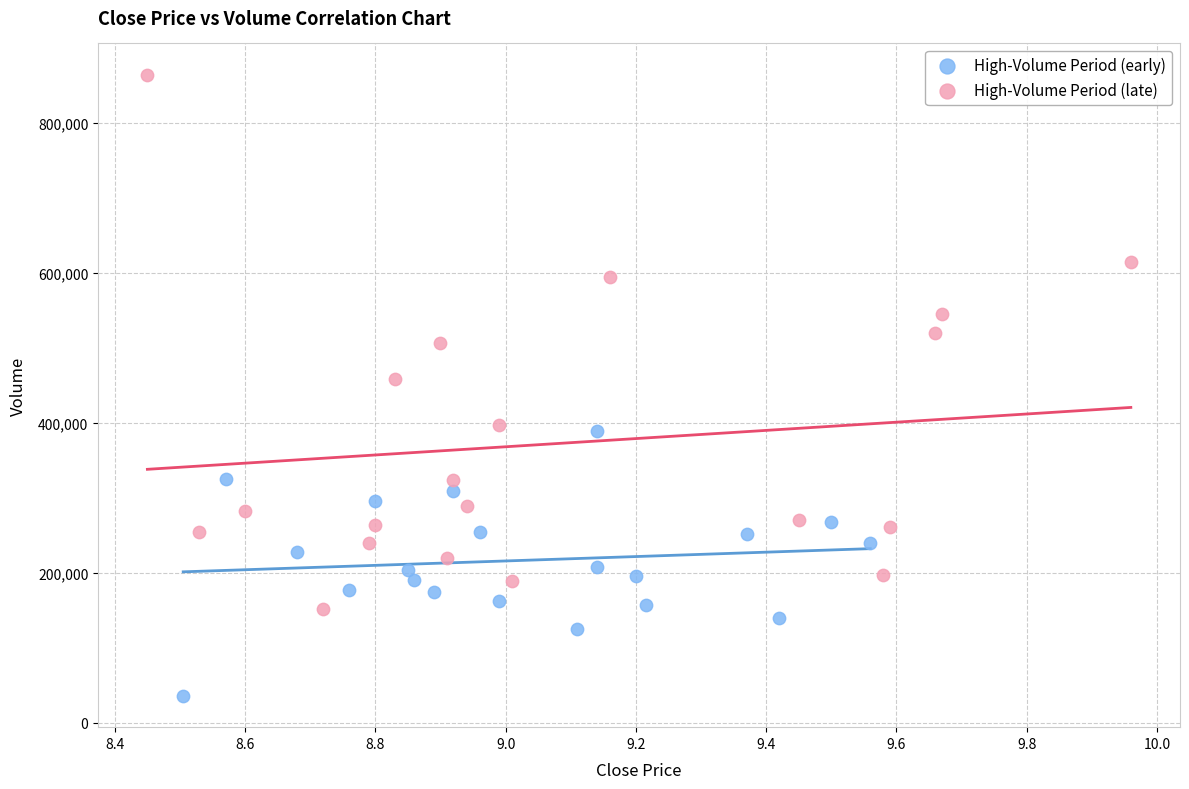

What are all the series names shown in the legend?

High-Volume Period (early), High-Volume Period (late)